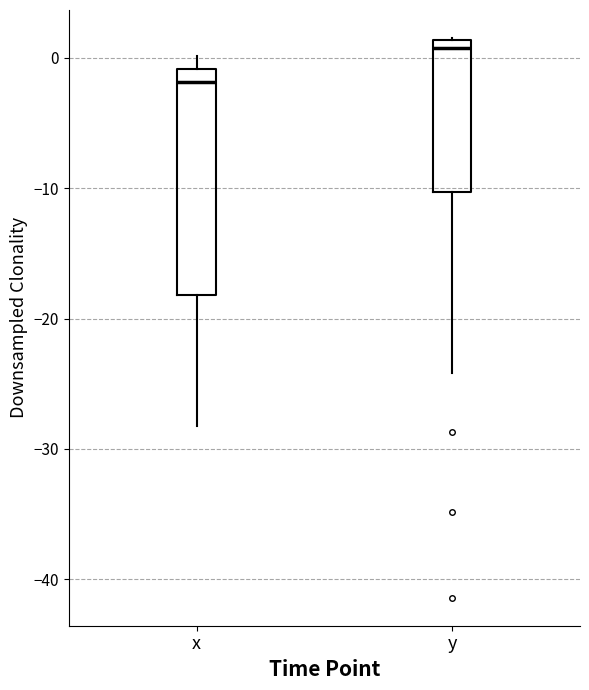

Which box has the lowest median line?

x